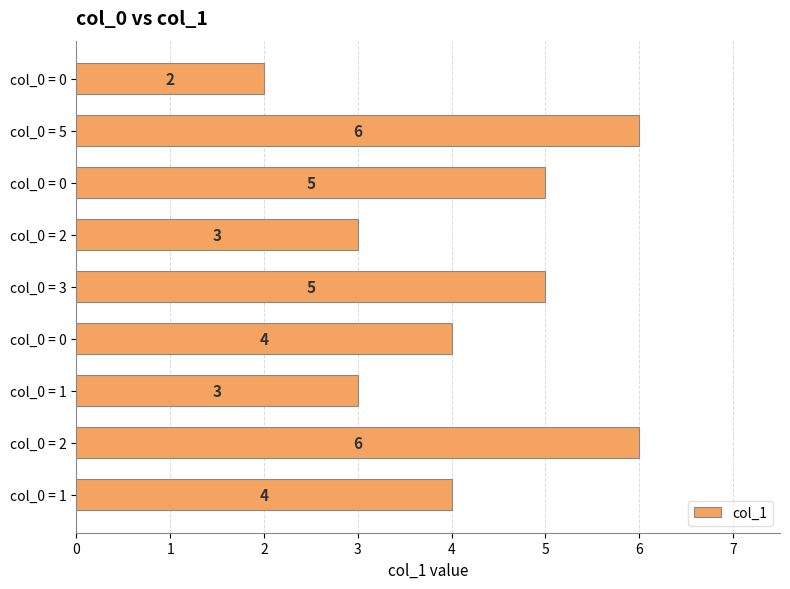

What is the average value?

4